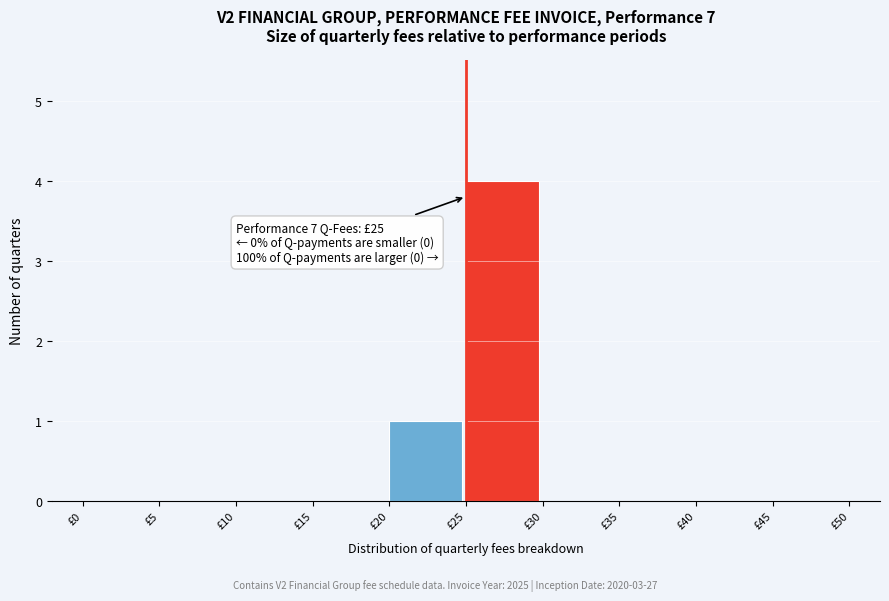

Reading left to right, transcribe all the data shown in this chart.

£0=0	£5=0	£10=0	£15=0	£20=1	£25=4	£30=0	£35=0	£40=0	£45=0